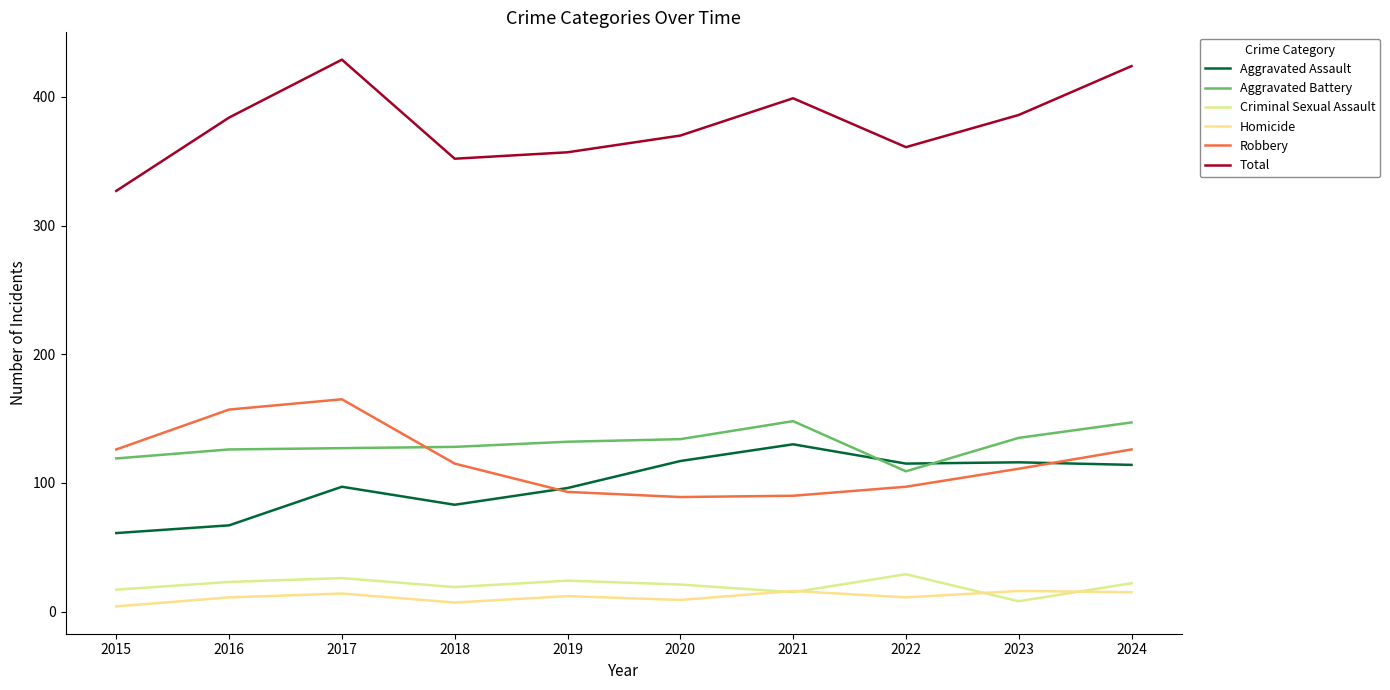

What is the difference between the maximum and minimum values in the Aggravated Battery series?

39